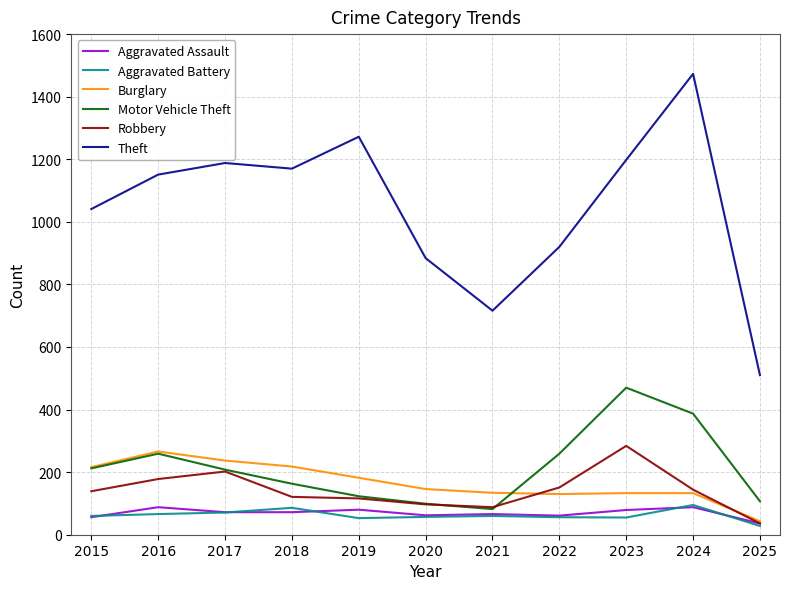

At which label does Burglary first exceed 146?

2015